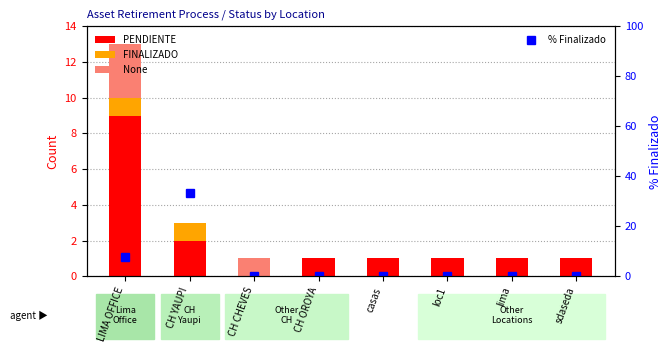

True or false: % Finalizado has a value of 13.4 at sdaseda.

False